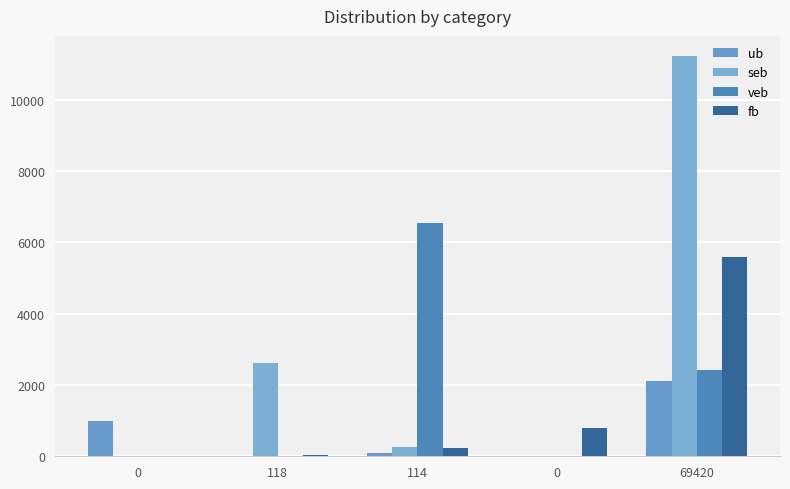

What is the maximum value for fb?

5587